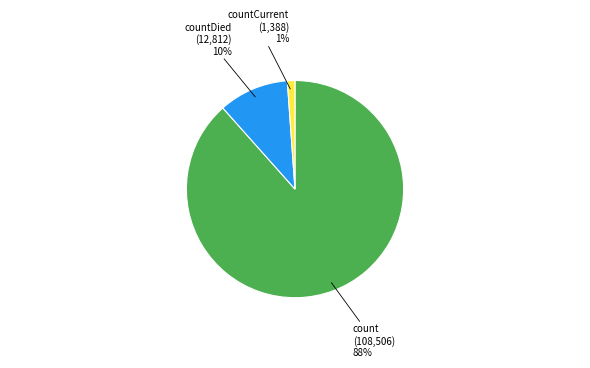

Is there a majority slice in this chart?

Yes